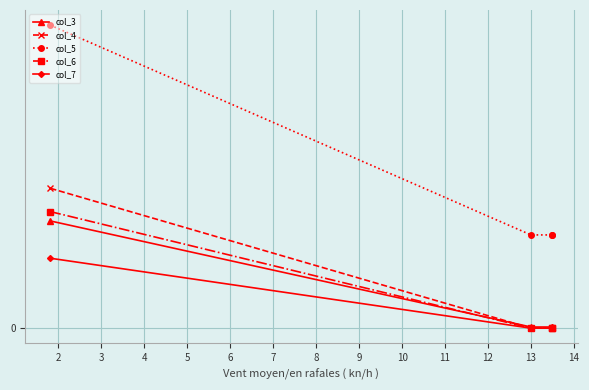

How many lines are shown in the chart?

5